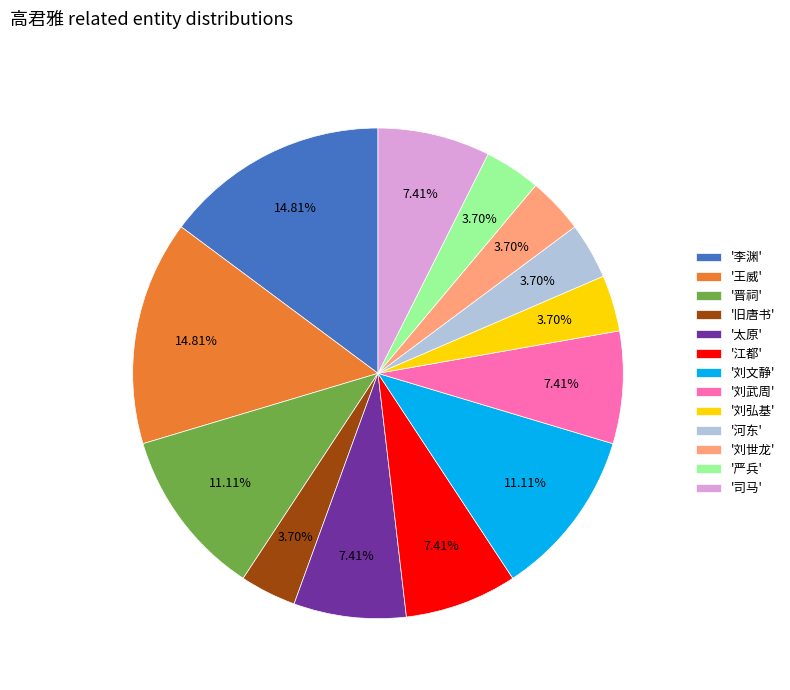

Count the number of slices in the pie.

13